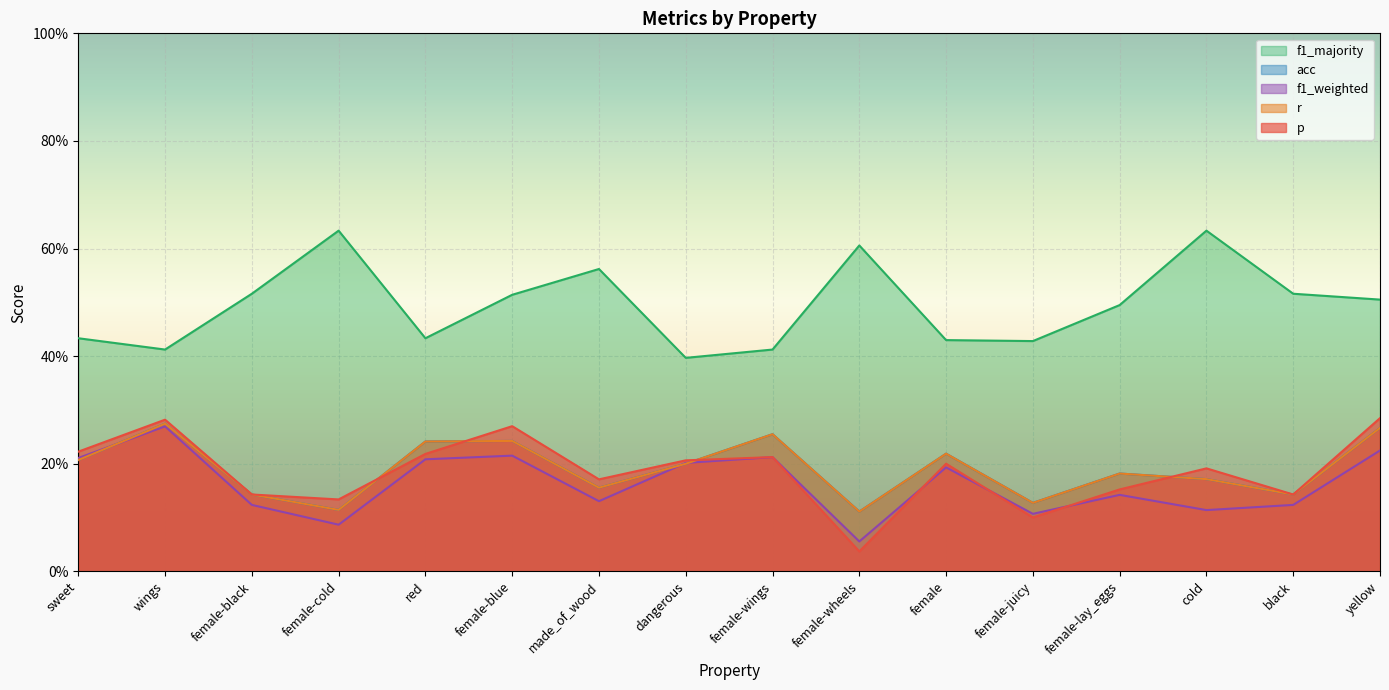

At which category is the sum across all series the highest?

yellow